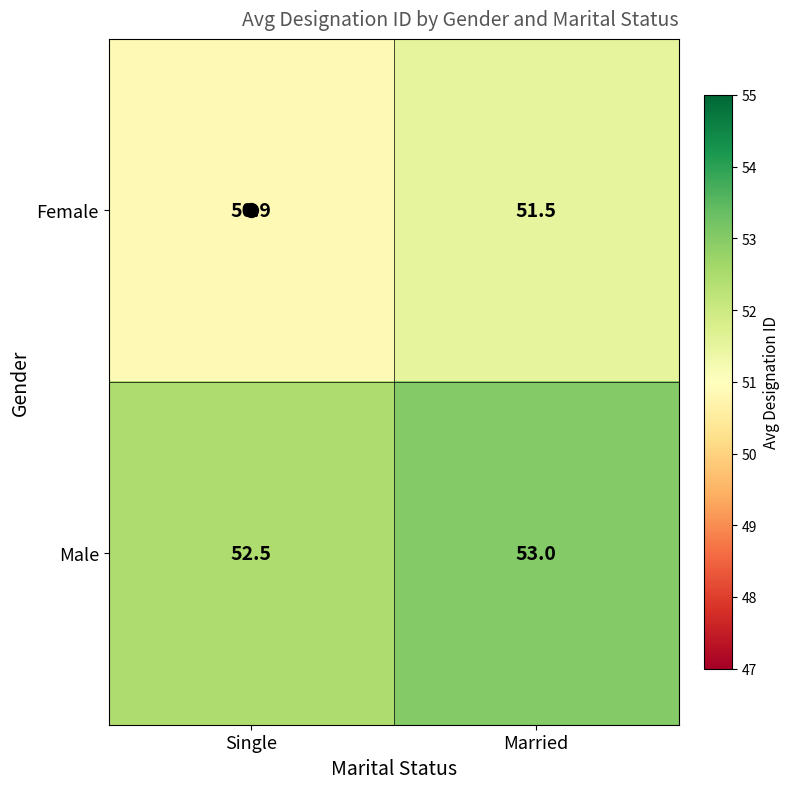

Between Single and Married, which series saw the biggest shift?

Female